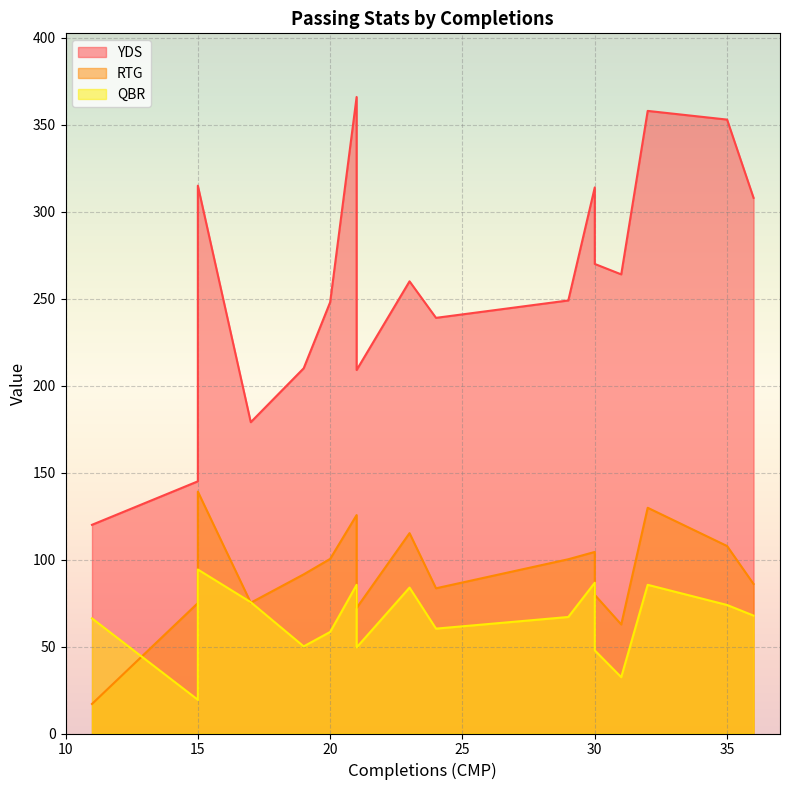

Which series changed the most between 23 and 32?

YDS